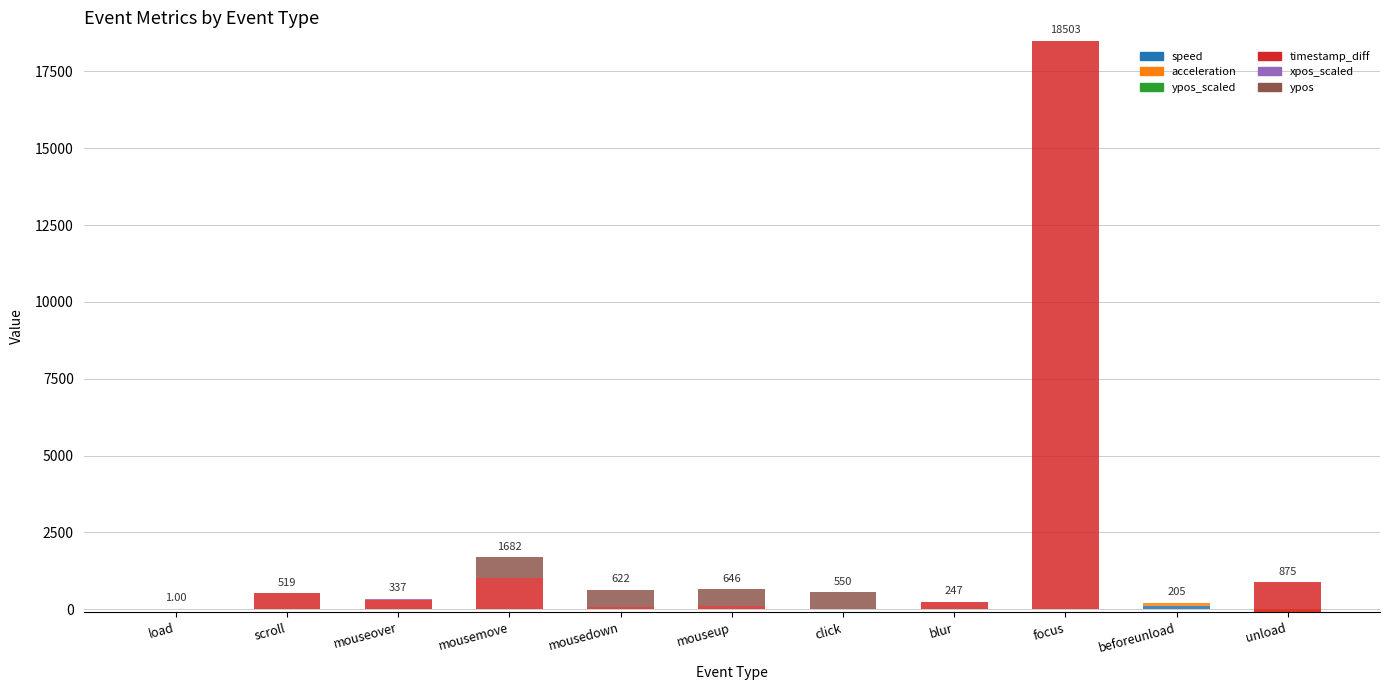

What position from the right is mousedown?

7